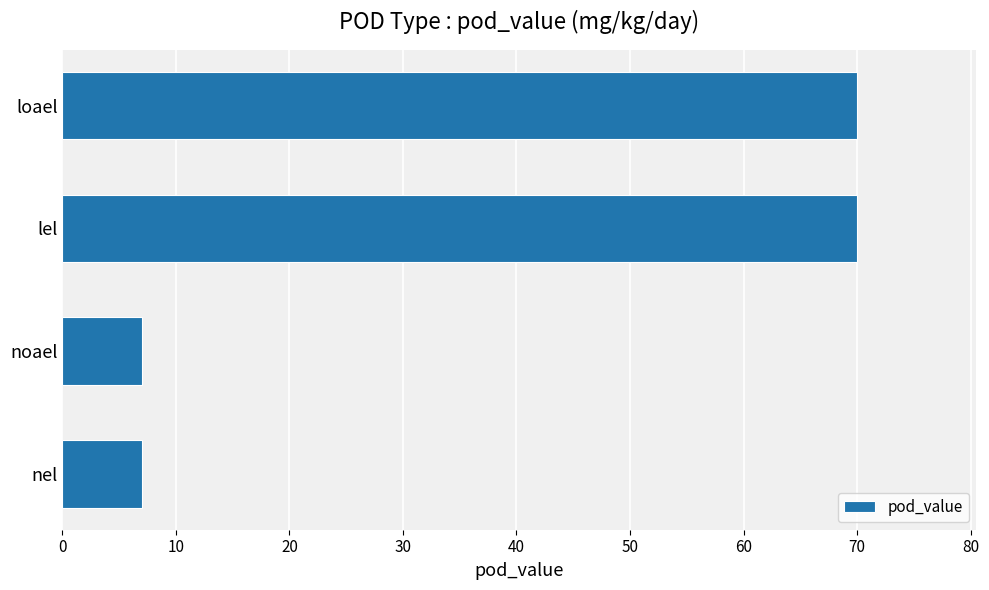

What is the minimum value shown in the chart?

7